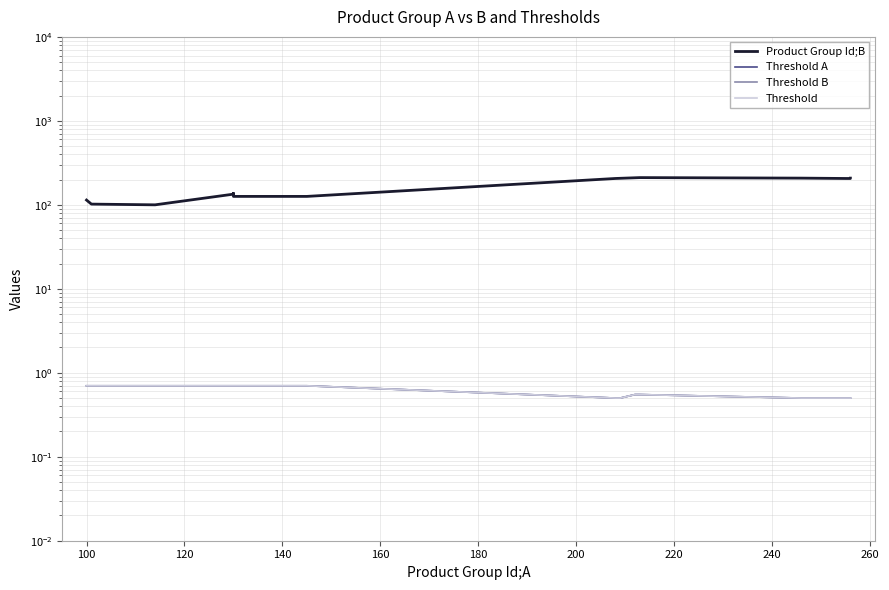

What is the label of the 17th point from the right?

140